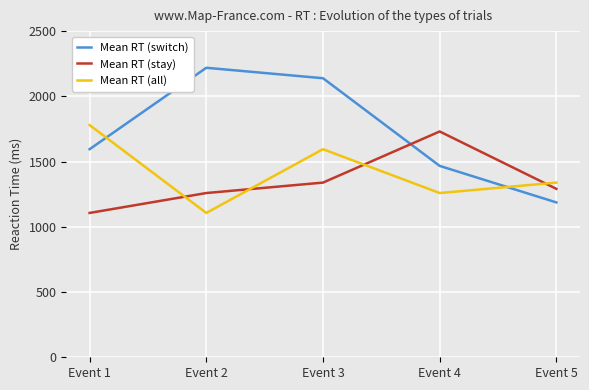

How many distinct data groups are displayed?

3